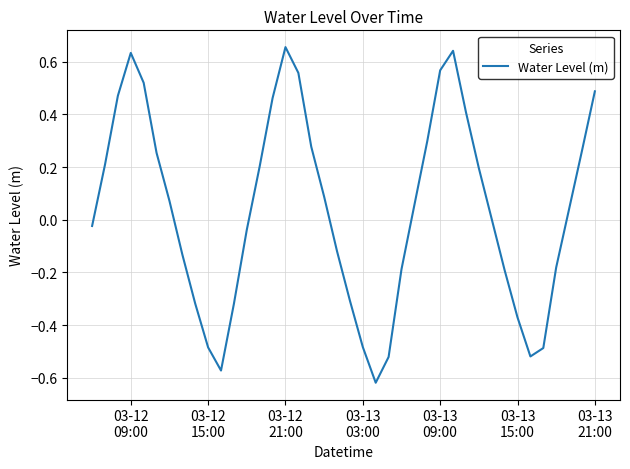

What is the difference between the maximum and minimum values?

1.3